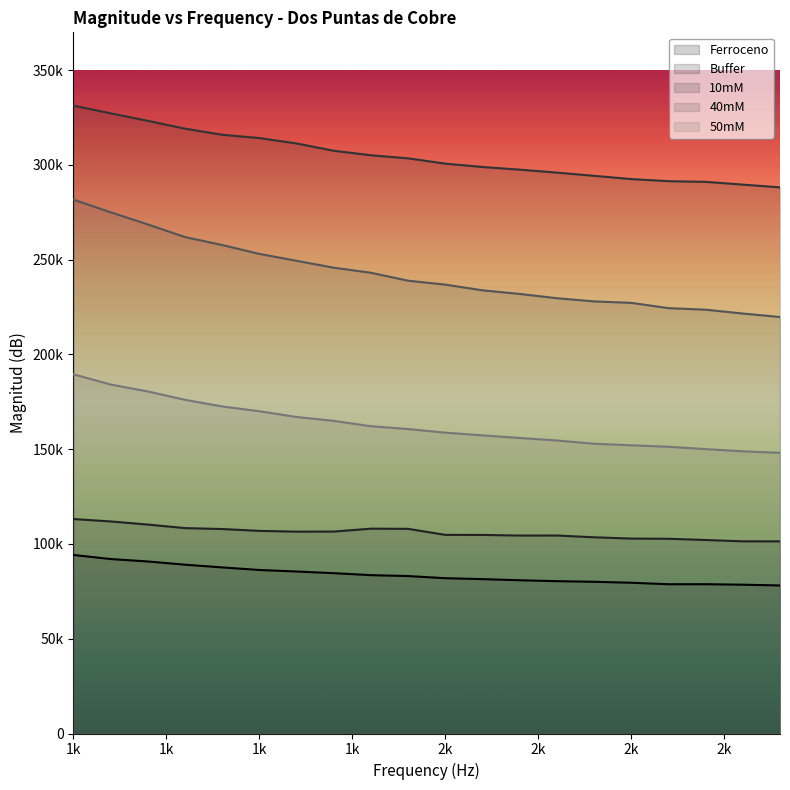

Between 1000 and 1600, which is larger?

1000